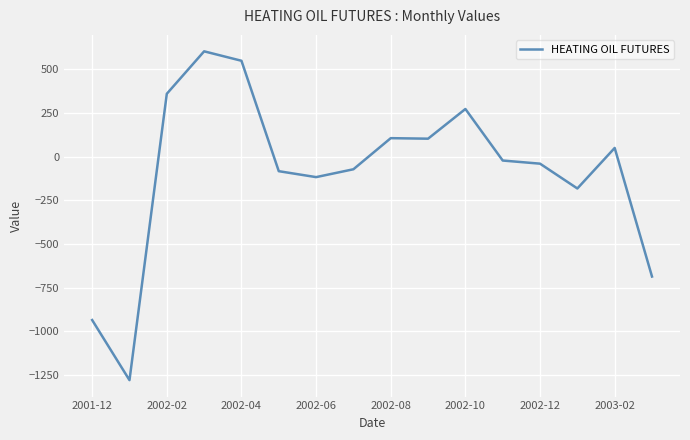

What is the minimum value shown in the chart?

-1279